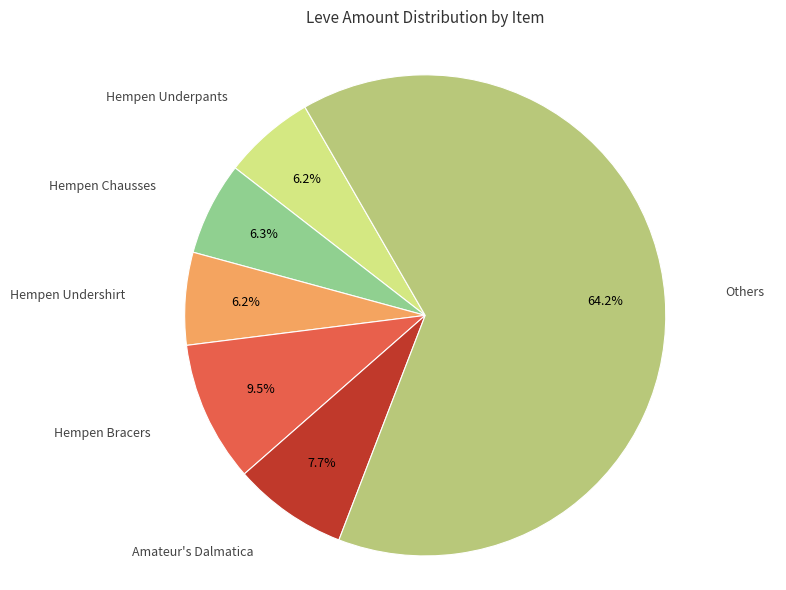

What is the ratio of the value at Hempen Undershirt to the value at Hempen Bracers?

0.7